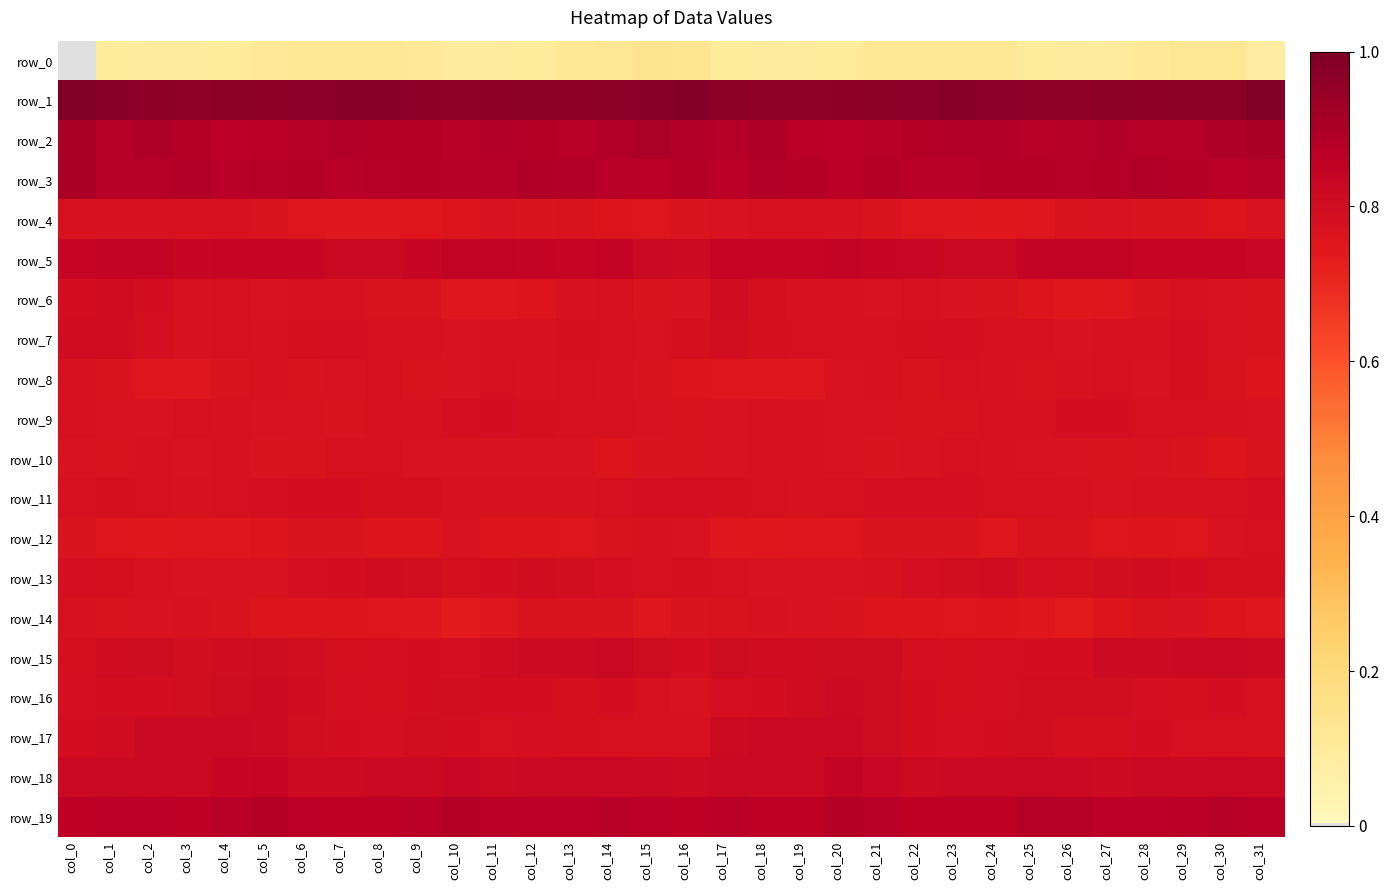

List the series in order of their peak value, lowest first.

row_0, row_14, row_4, row_12, row_10, row_8, row_11, row_9, row_13, row_6, row_7, row_16, row_17, row_15, row_18, row_5, row_19, row_3, row_2, row_1